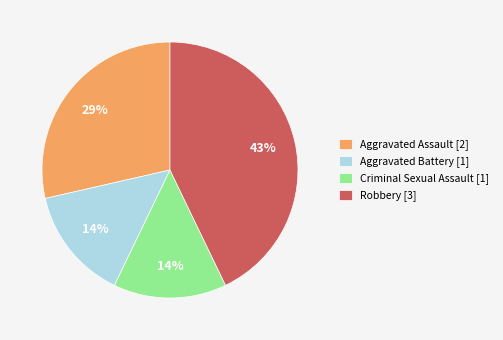

To the nearest percent, what is the difference between the largest and smallest slice percentages?

29%